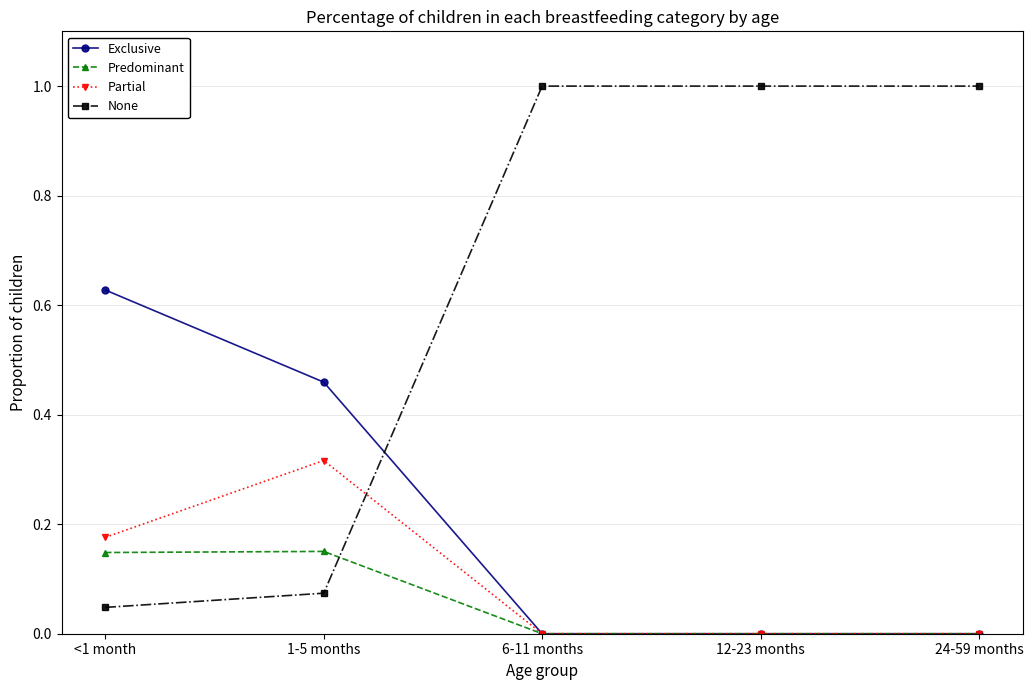

At which label does Partial reach its peak?

1-5 months